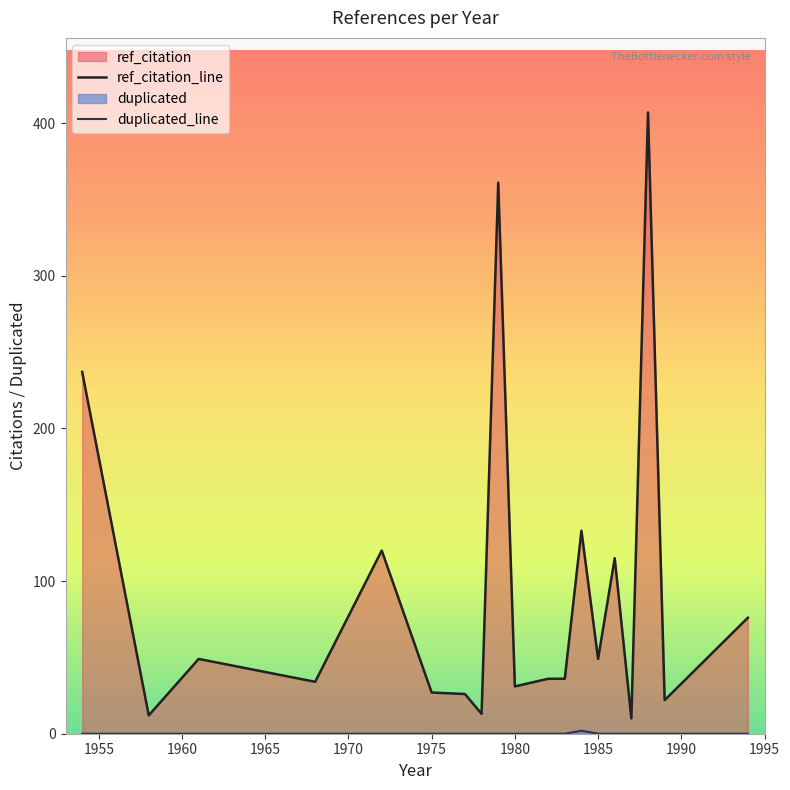

What is the spread (max minus min) of values at 1980?

31